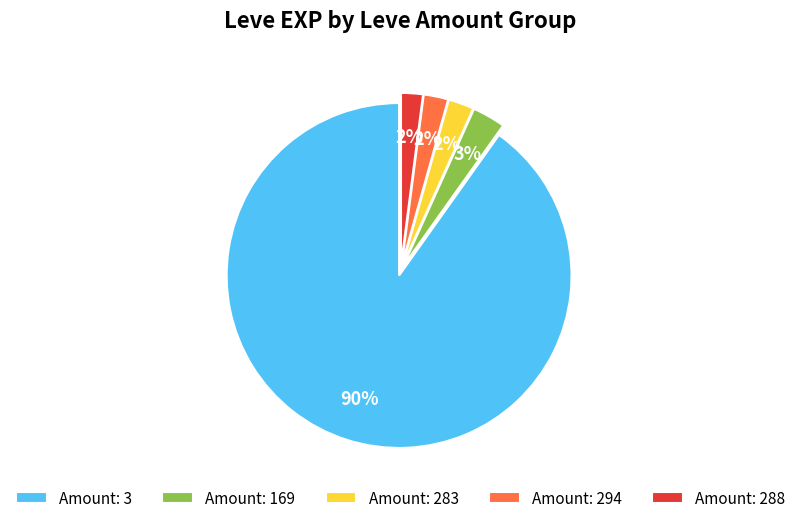

How many slices are in this pie chart?

5